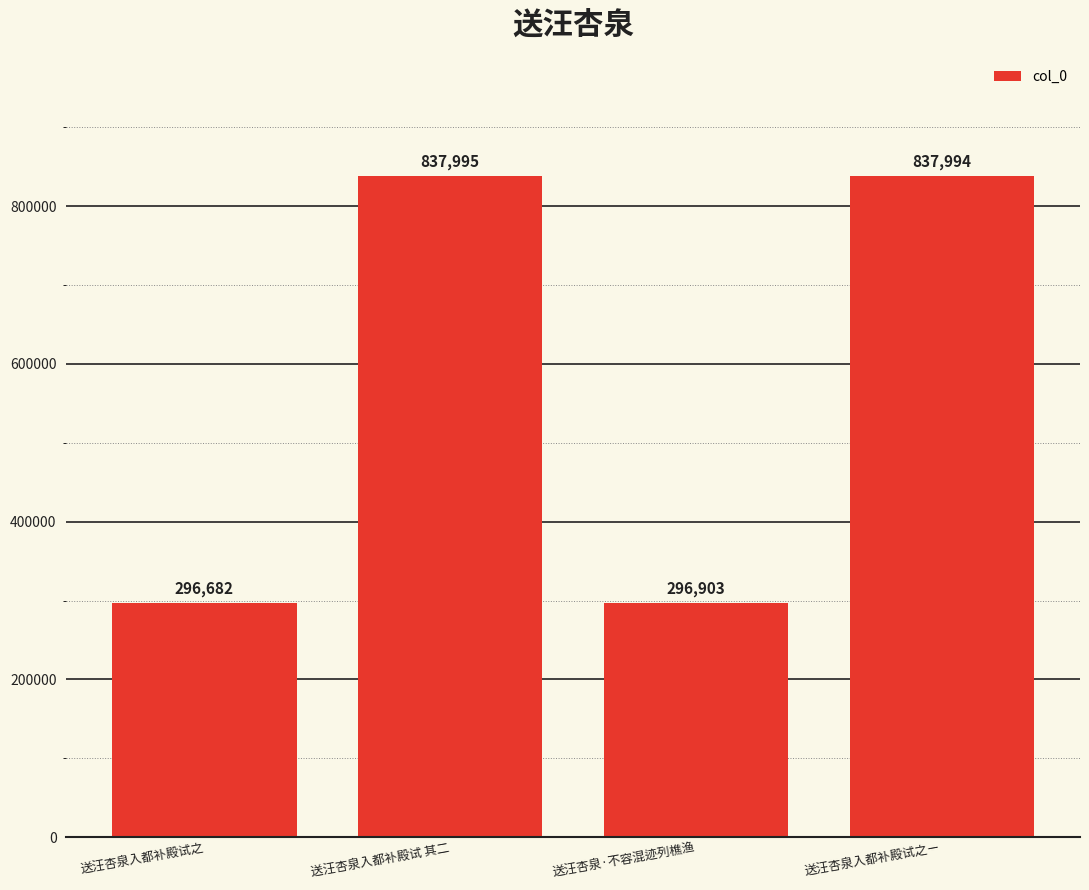

At which label is the value closest to 567338?

送汪杏泉·不容混迹列樵渔